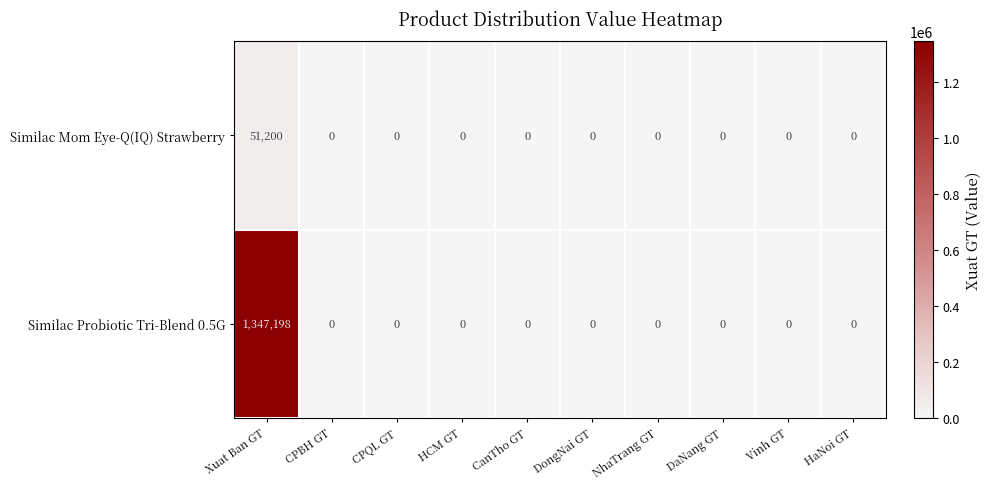

What is the difference between the maximum and minimum values in the Similac Mom Eye-Q(IQ) Strawberry series?

51200